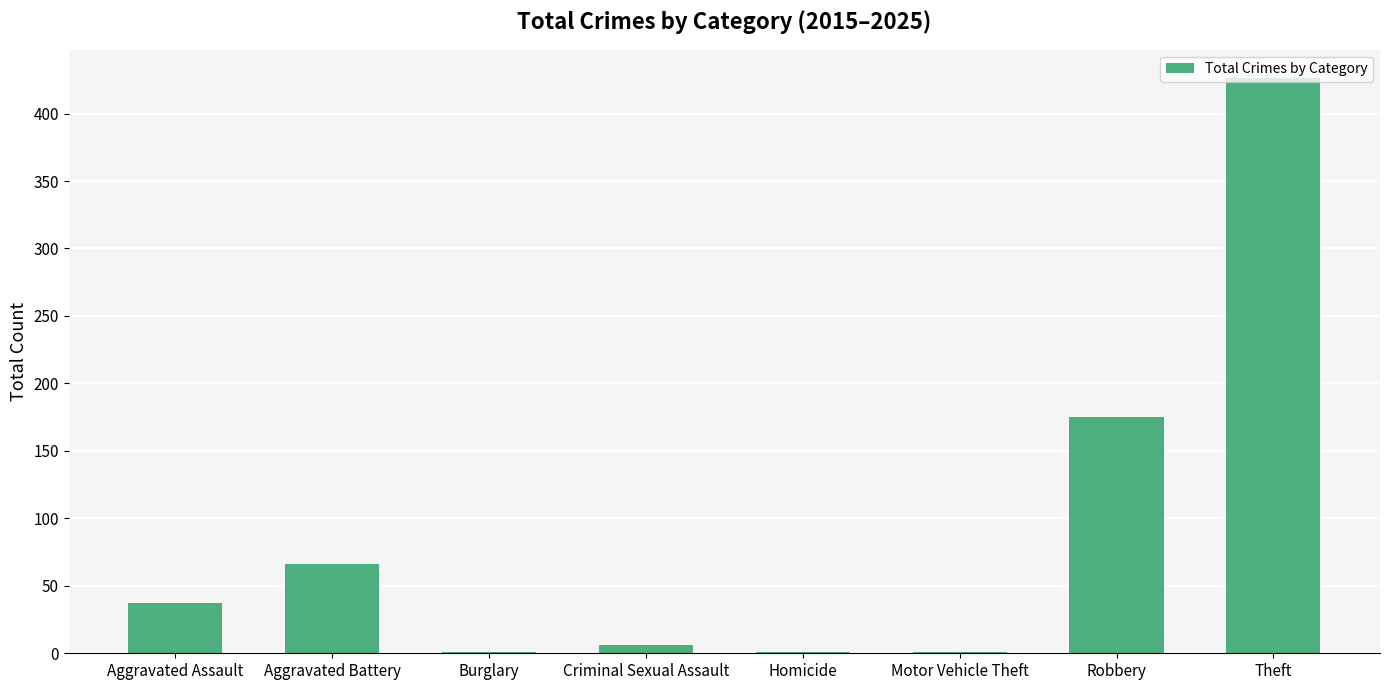

Which label corresponds to the largest value in the chart?

Theft